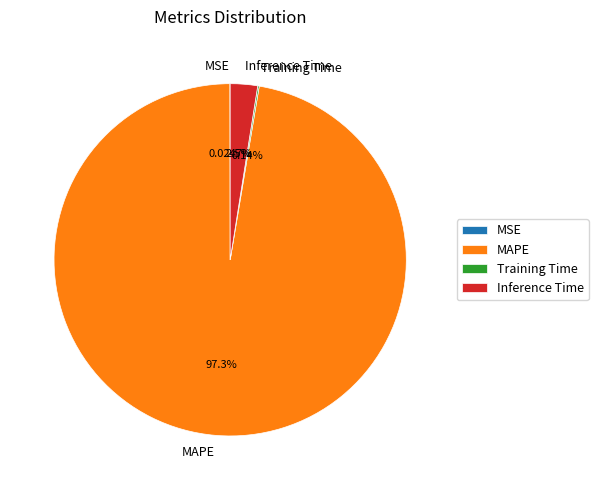

Which category accounts for the majority?

MAPE